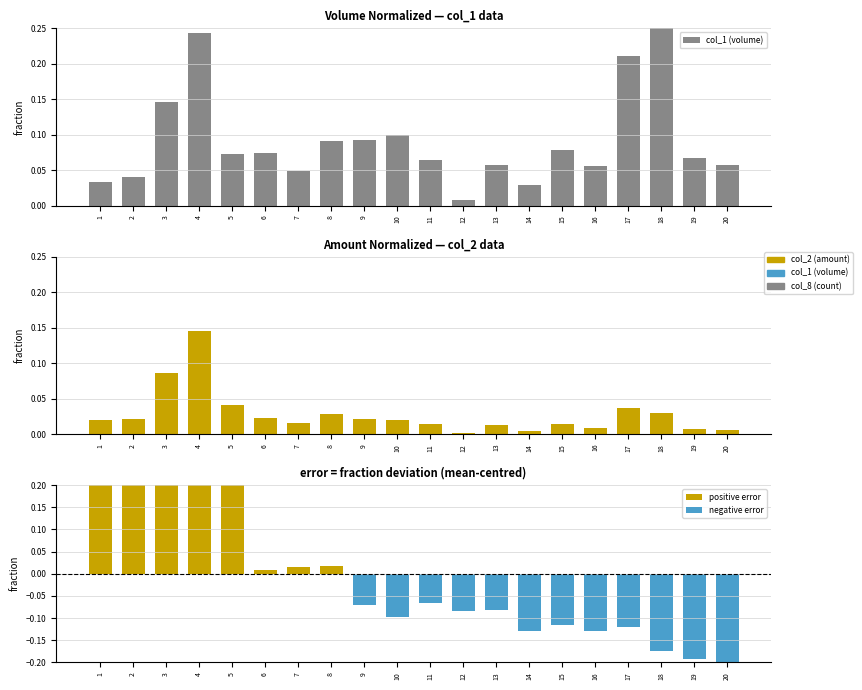

The col_2 (amount) series shows 0.0 at 1. True or false?

True